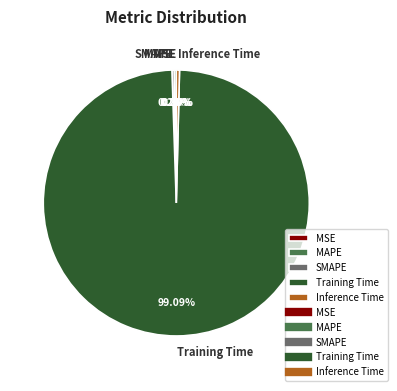

What is the largest slice in the pie chart?

Training Time